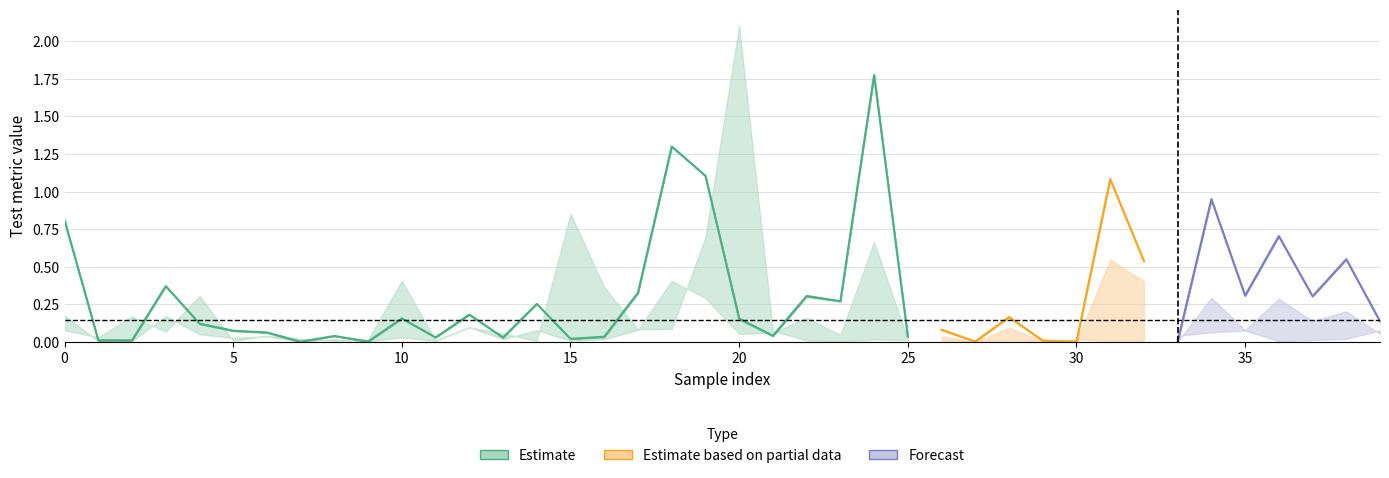

Does the chart display data point markers on the line(s)?

No